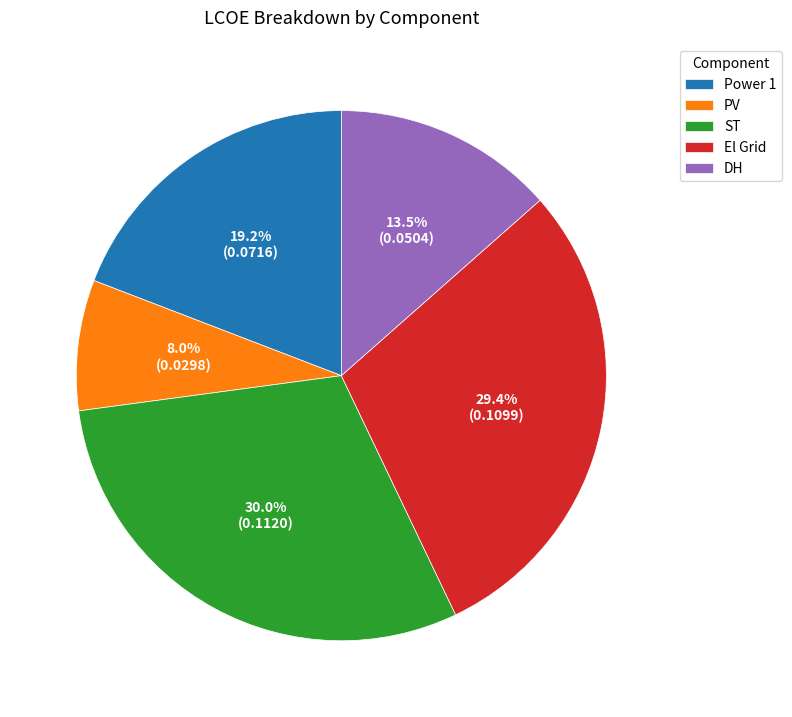

Does any single category account for the majority?

No